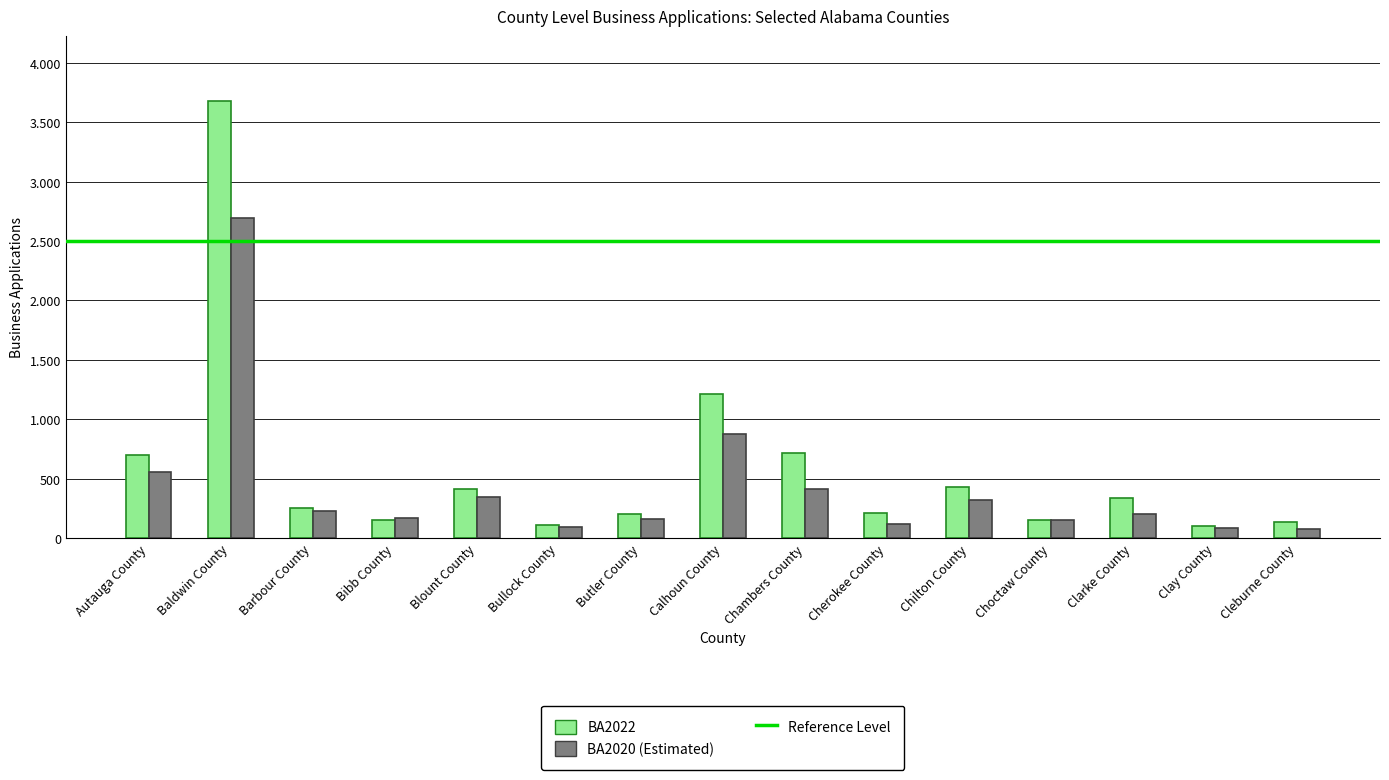

How many values in the BA2022 series are below 253?

7